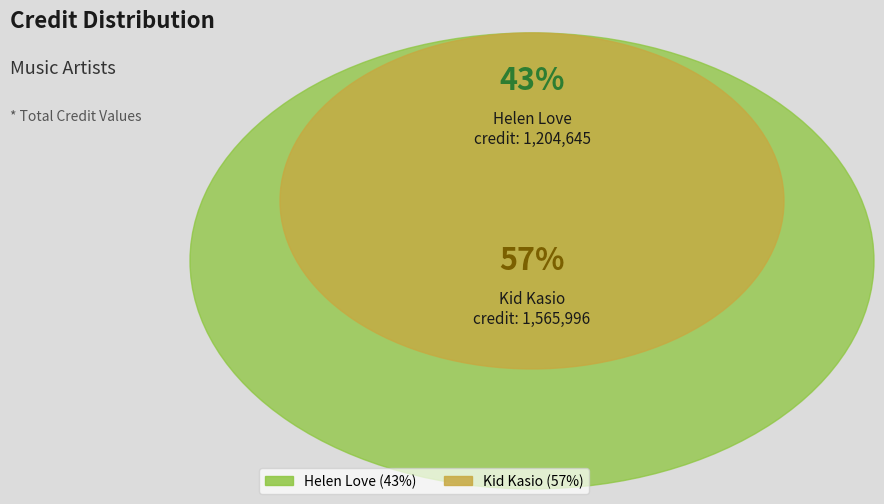

To the nearest percent, what is the combined percentage of Helen Love and Kid Kasio?

100%